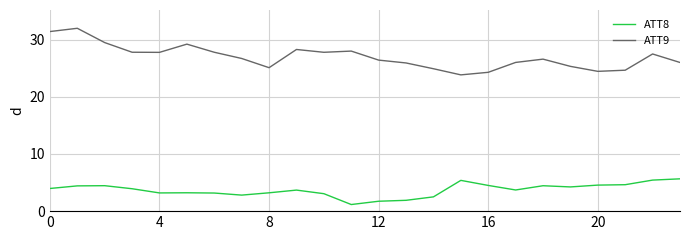

List the series in order of their peak value, lowest first.

ATT8, ATT9